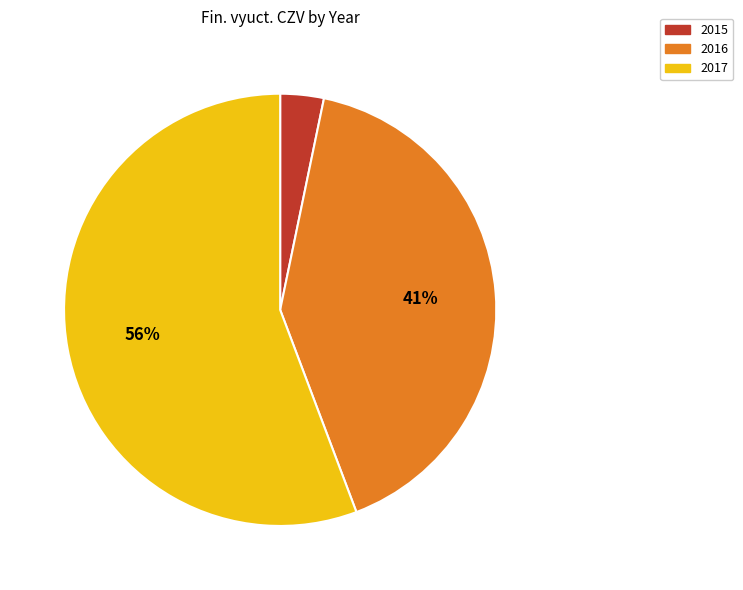

To the nearest percent, what is the average slice percentage?

33%